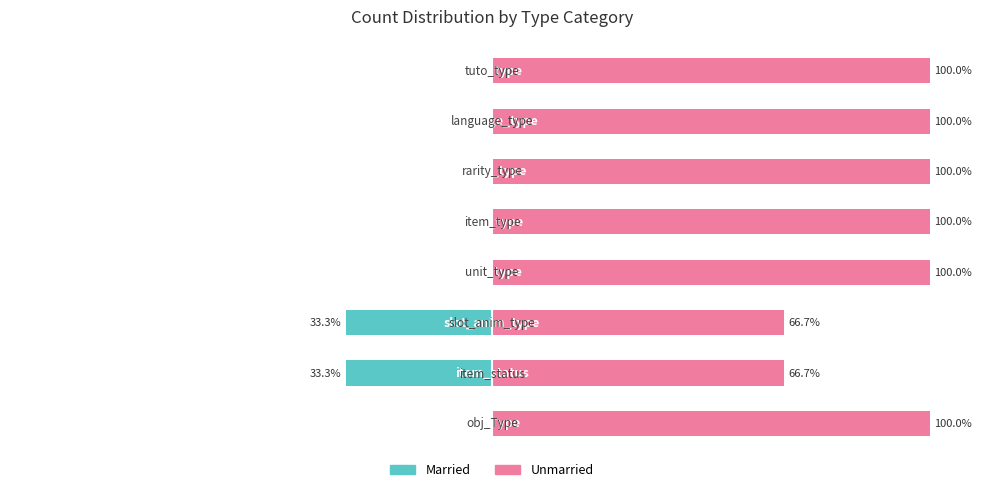

How many bars are there in total?

16